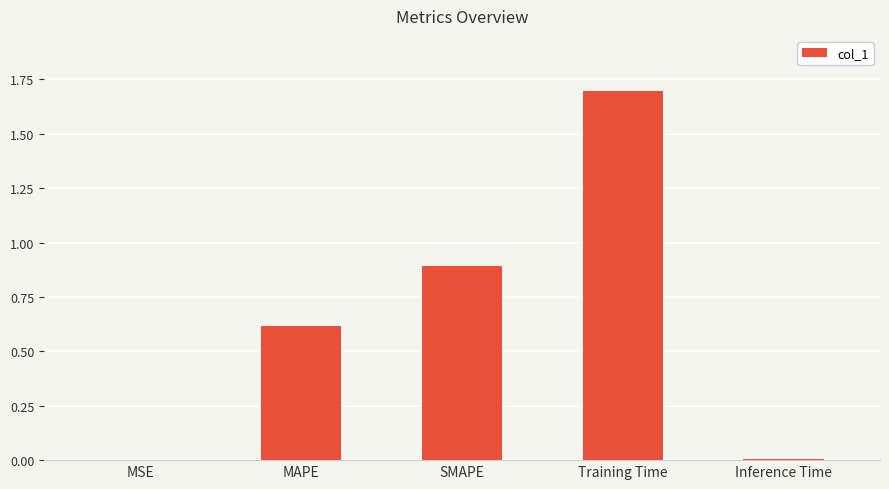

What is the greatest value displayed?

1.7